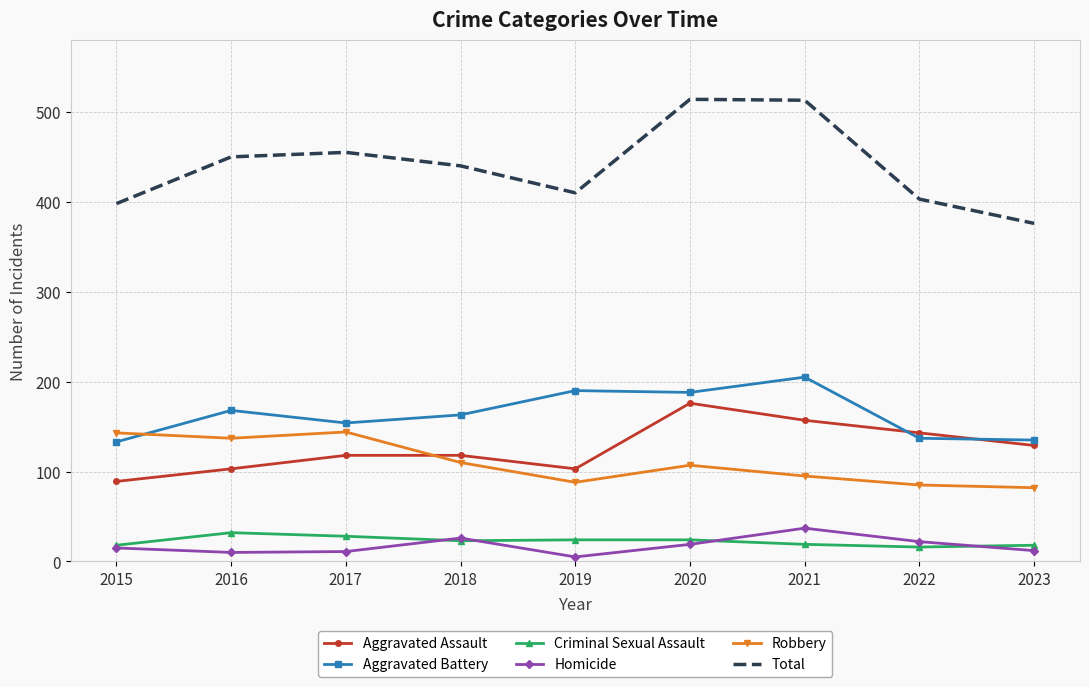

True or false: Total has more than 1 points higher than both neighbors.

True